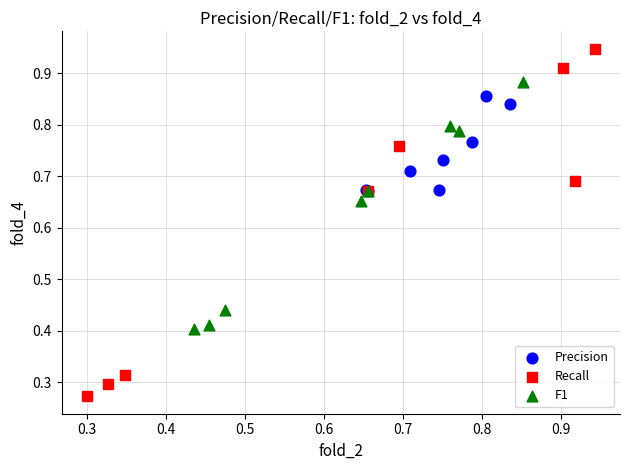

Which series contains the highest Y value?

Recall